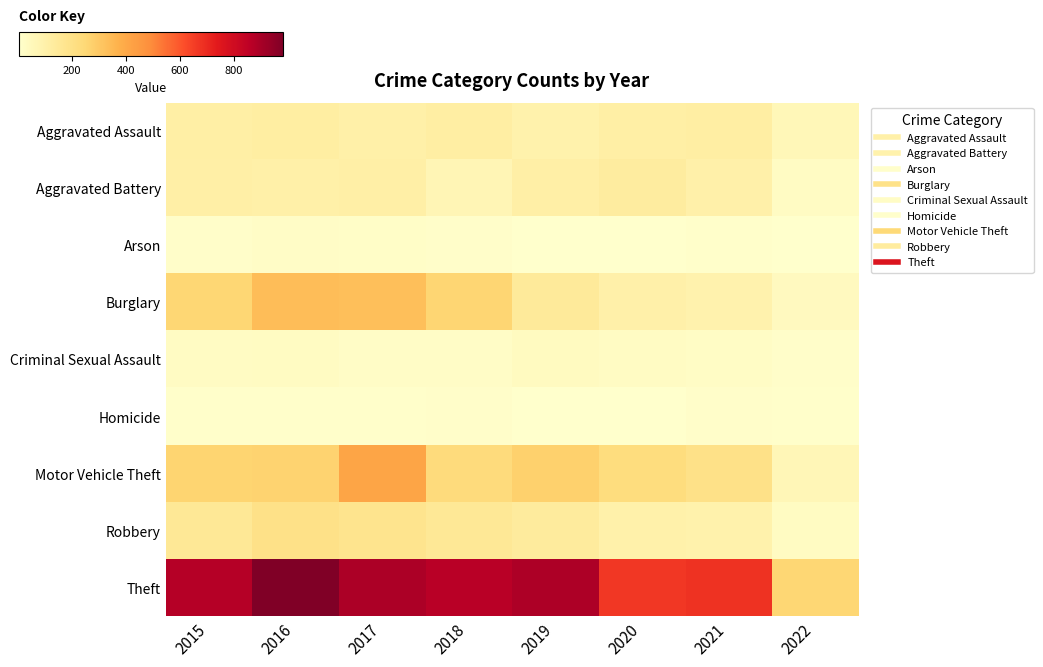

How many data points does each series have?

8